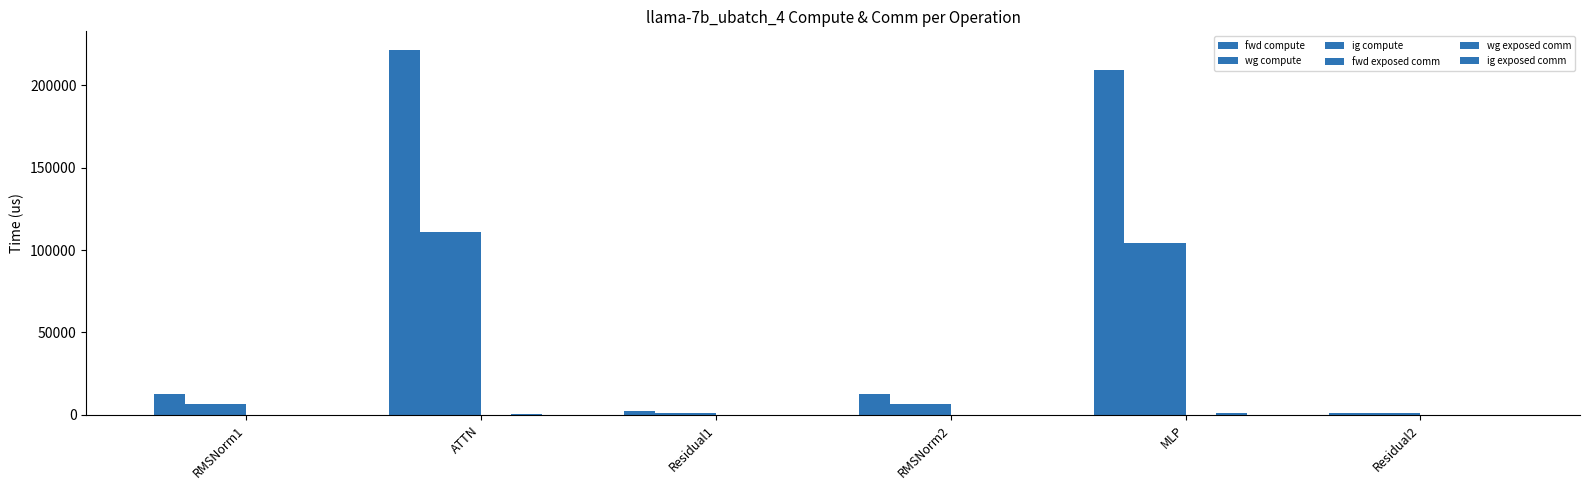

How many data points in wg compute are above 6399?

4